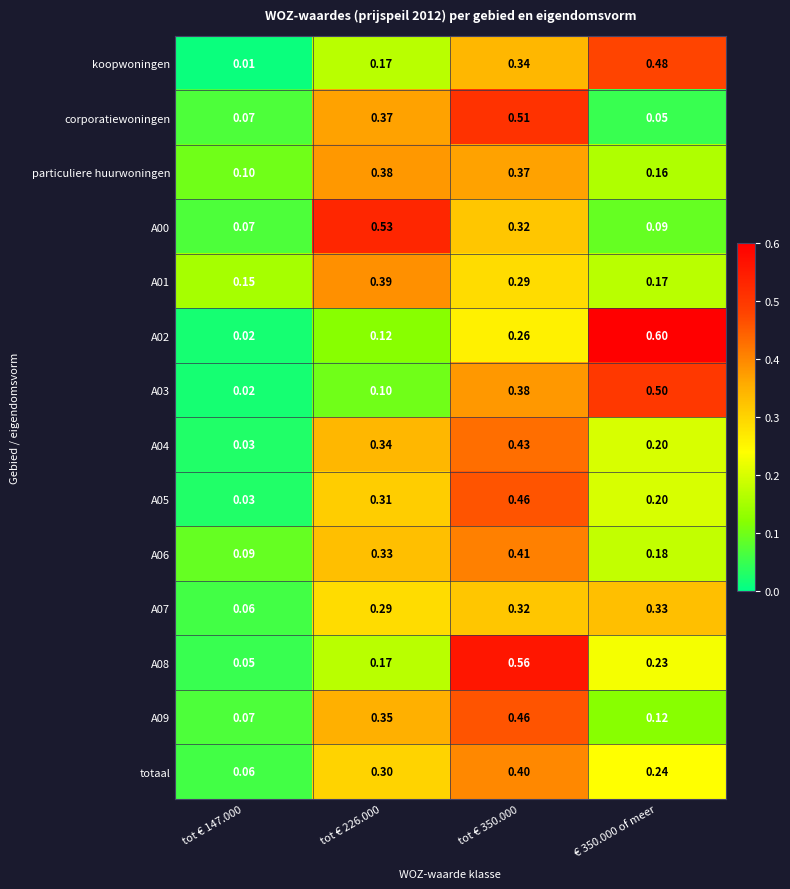

Is the value of totaal at tot € 147.000 greater than the value of A03 at tot € 350.000?

No